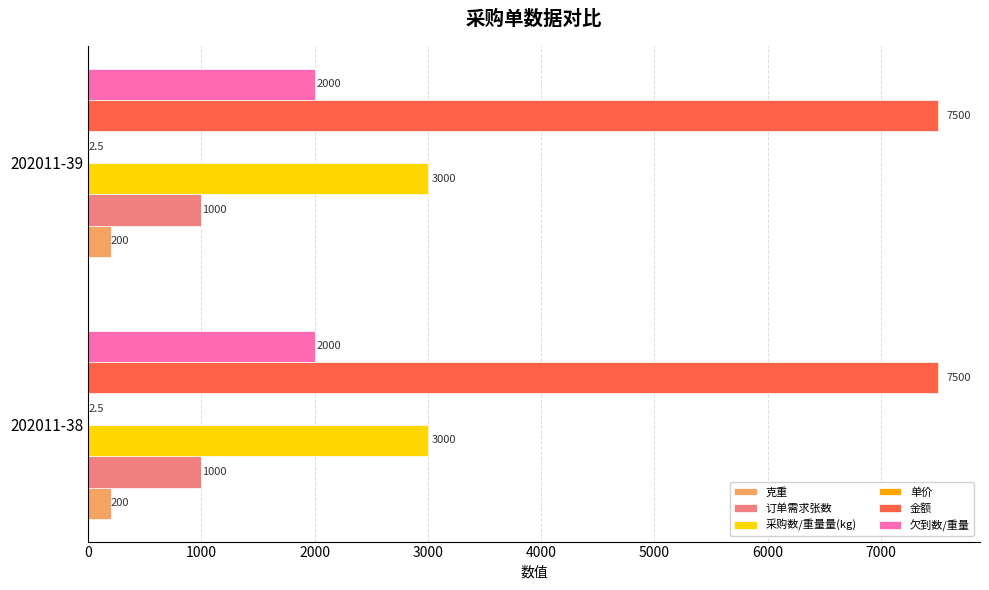

True or false: 订单需求张数 has a value of 683.1 at 202011-39.

False